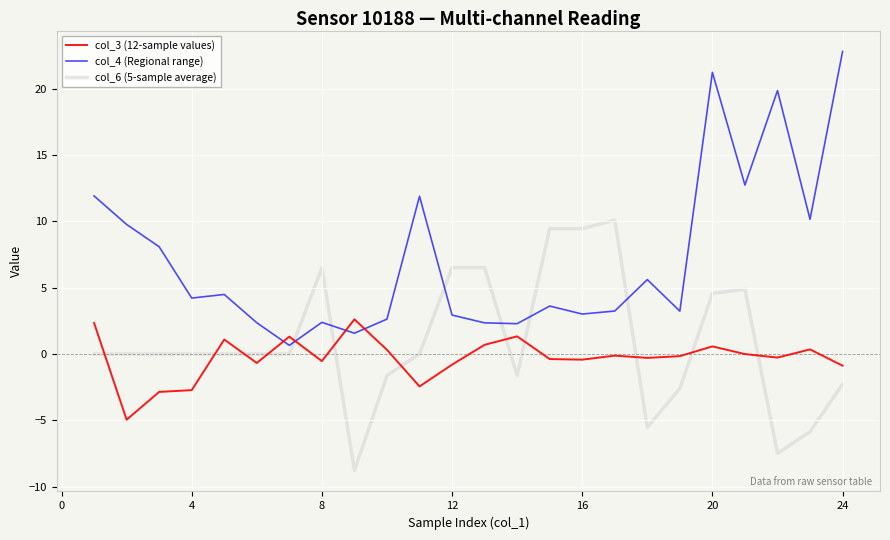

List the series in order of their peak value, highest first.

col_4 (Regional range), col_6 (5-sample average), col_3 (12-sample values)